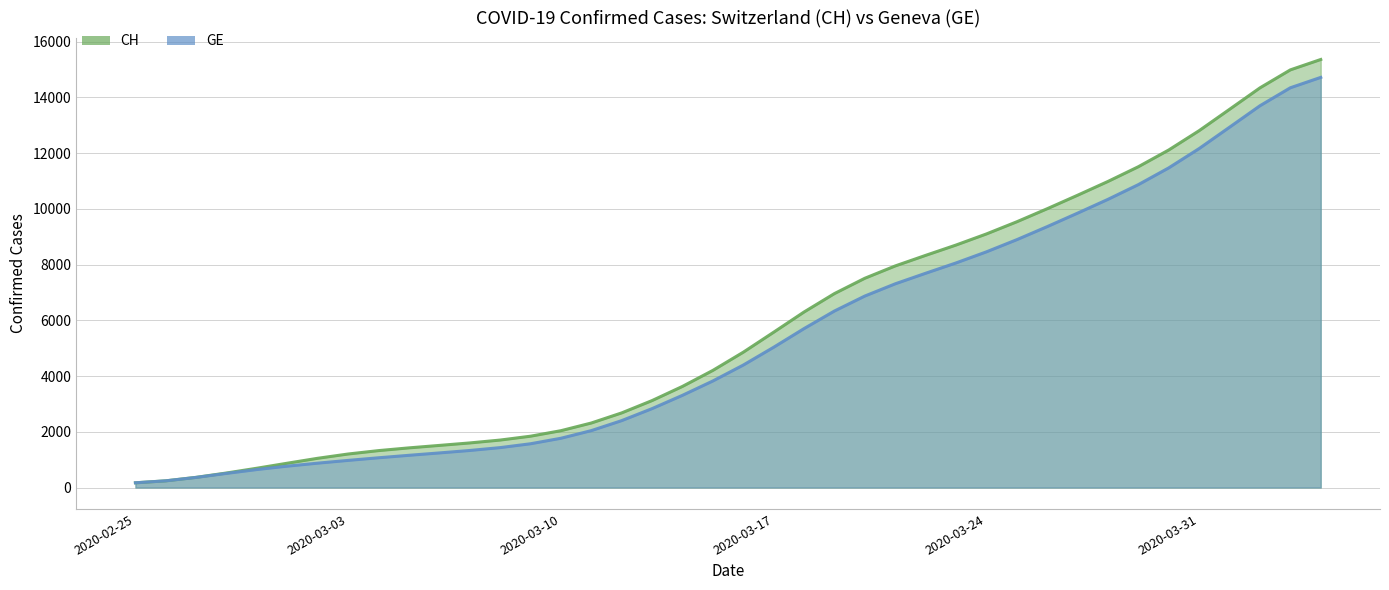

True or false: GE and CH cross at least once.

False